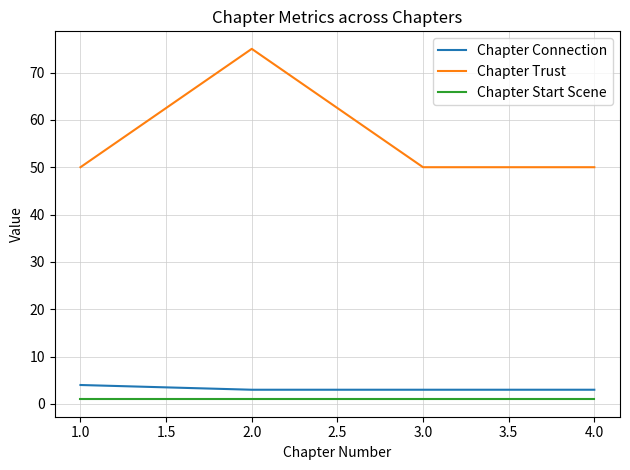

True or false: Chapter Connection and Chapter Start Scene intersect in this chart.

False